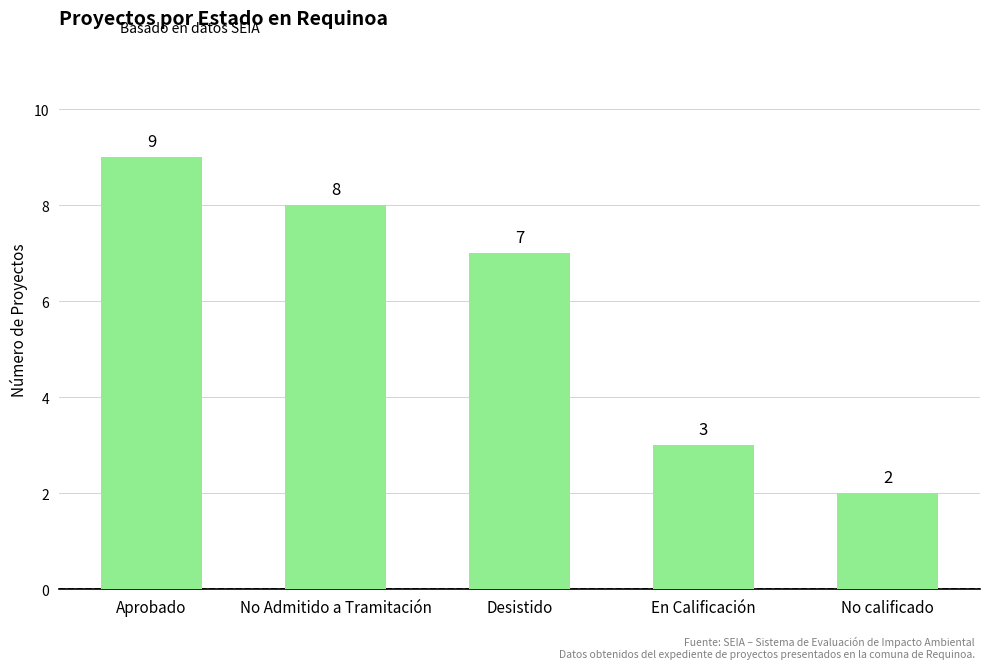

Does the chart contain any negative values?

No